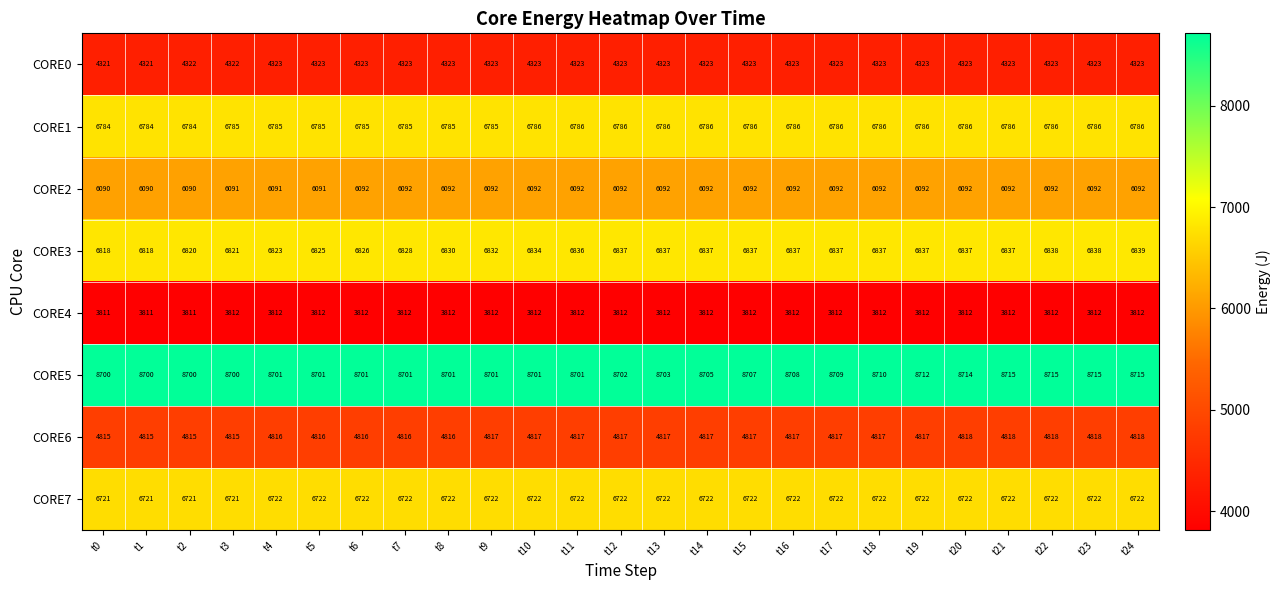

At how many categories does at least one series exceed 7617?

25